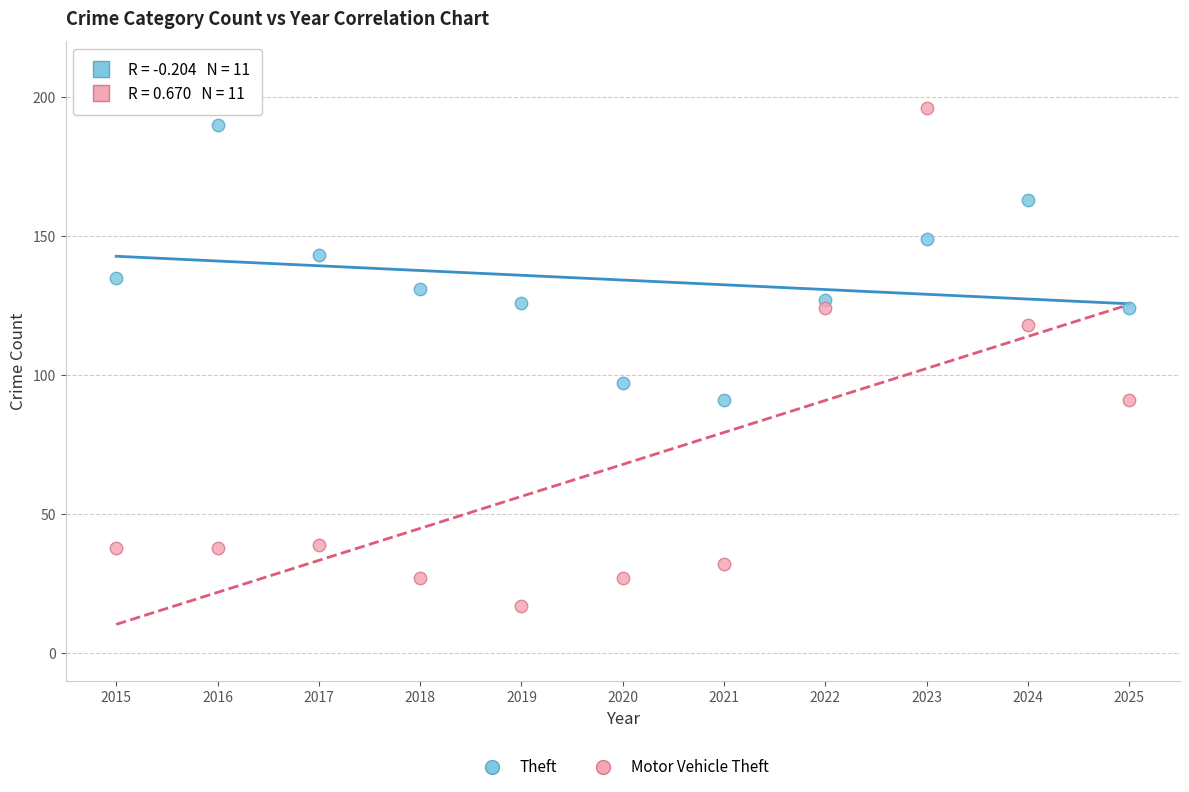

Which series has the widest spread of Y values?

Motor Vehicle Theft